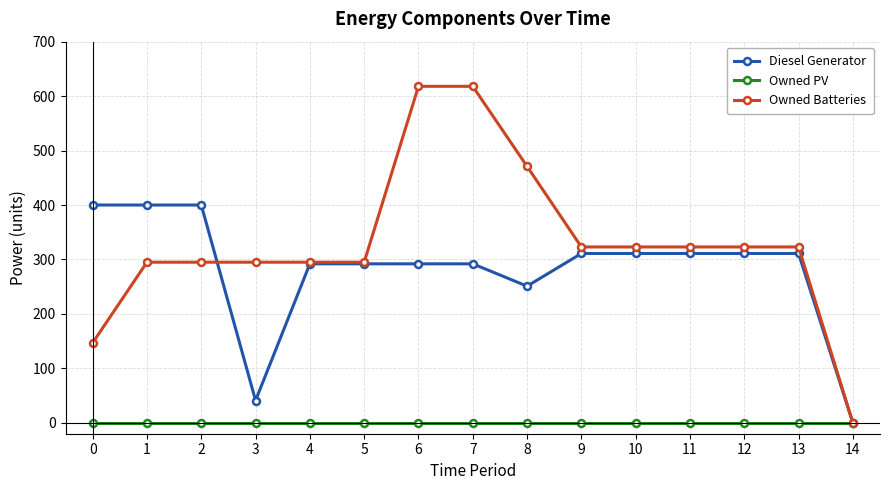

Where does the Owned Batteries series first go above 323?

6